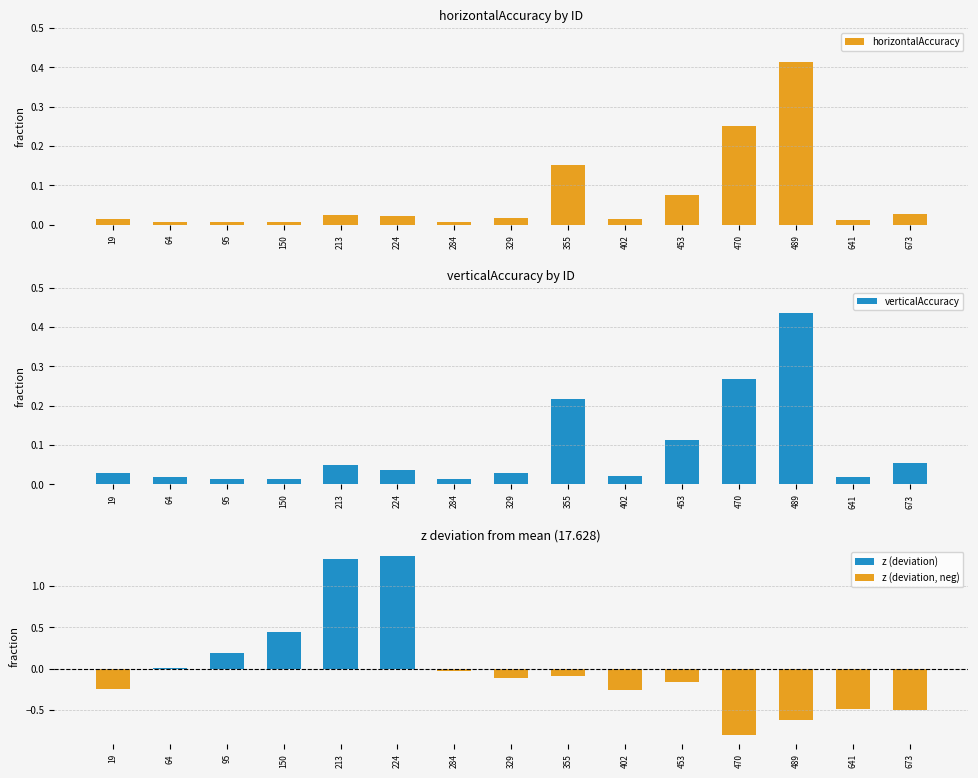

What is the difference between the verticalAccuracy values at 355 and 213?

0.2